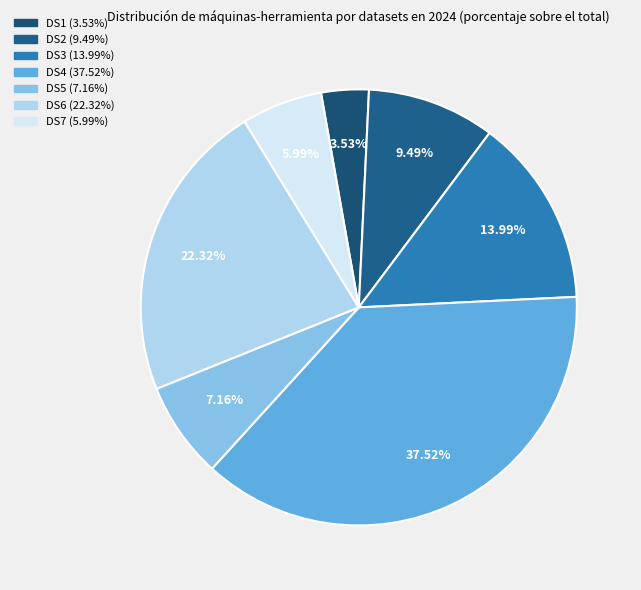

What is the ratio of the value at DS6 to the value at DS7?

3.7